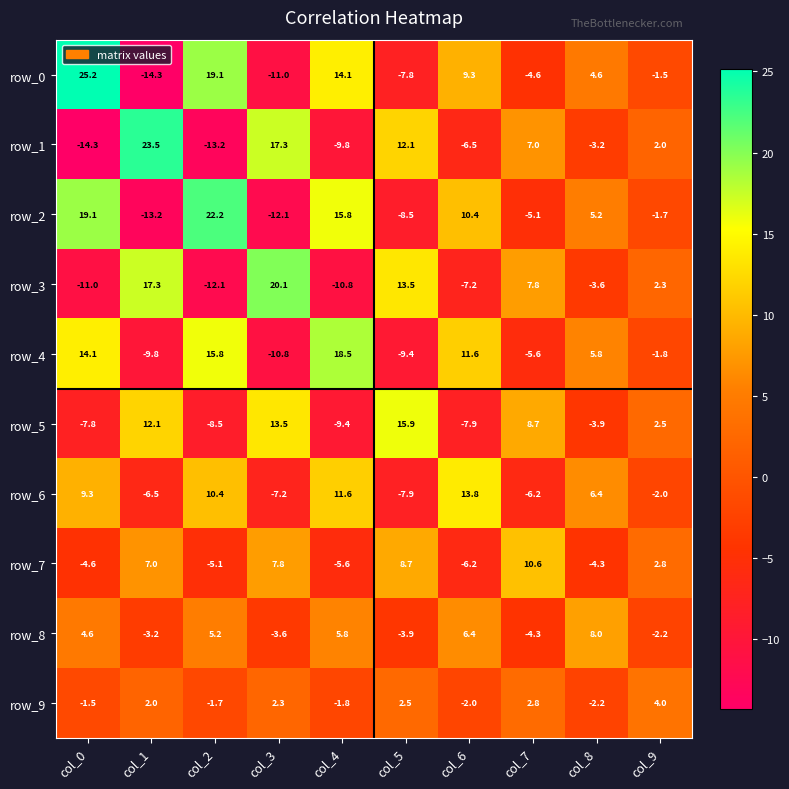

Which category has the highest value across all series?

col_0